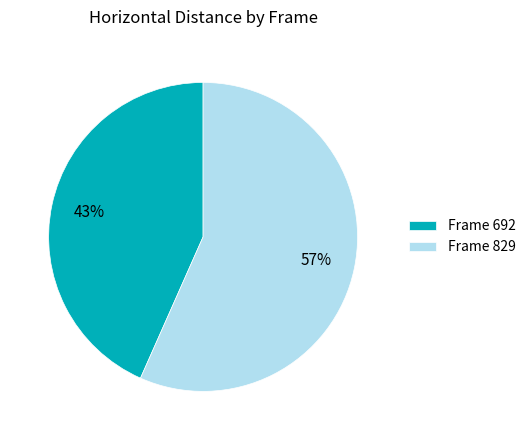

Which slice is the largest?

Frame 829